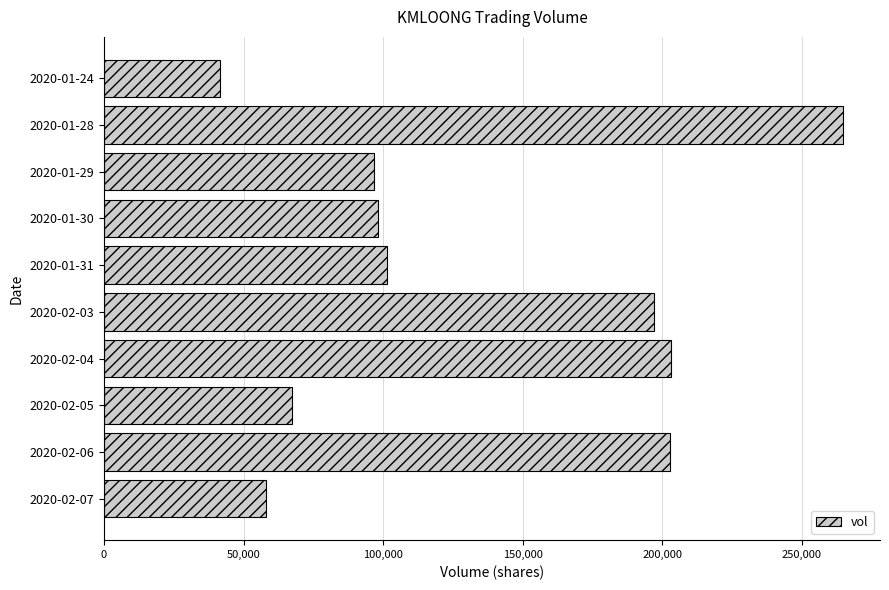

The value at 2020-01-28 is 264800. True or false?

True